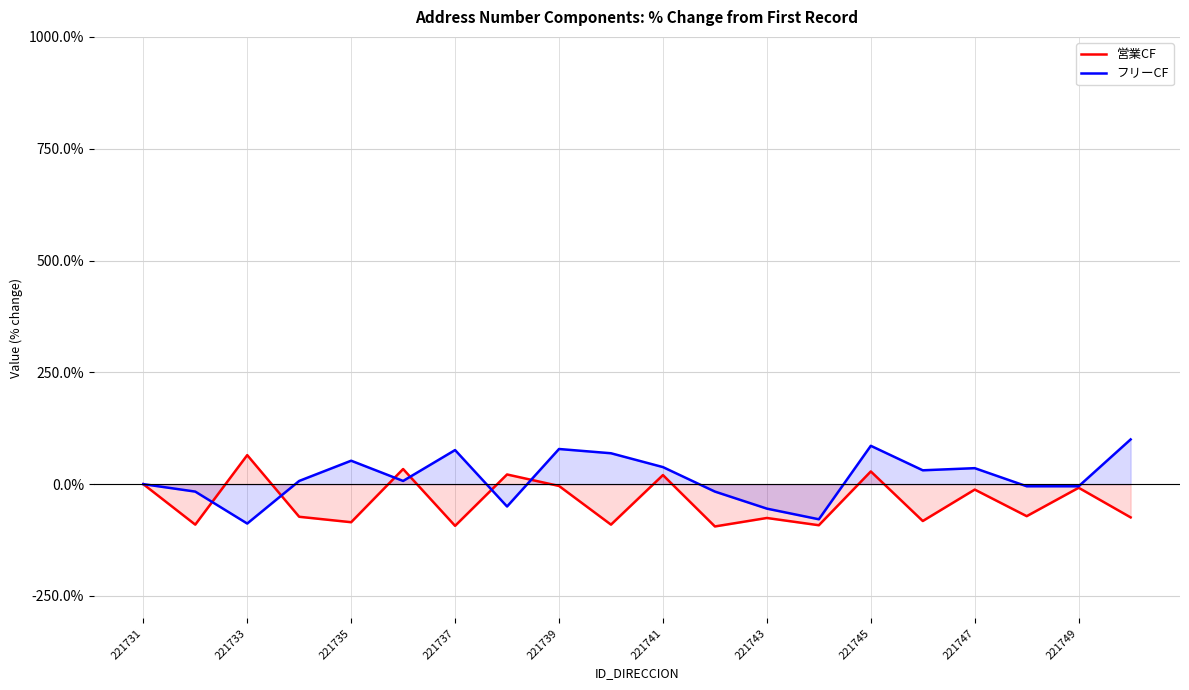

List the series in order of their peak value, highest first.

フリーCF, 営業CF